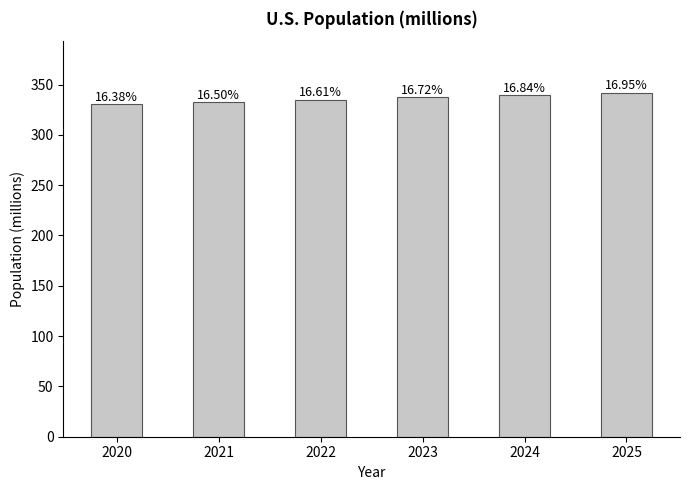

What is the change in value from 2023 to 2024?

+2.3